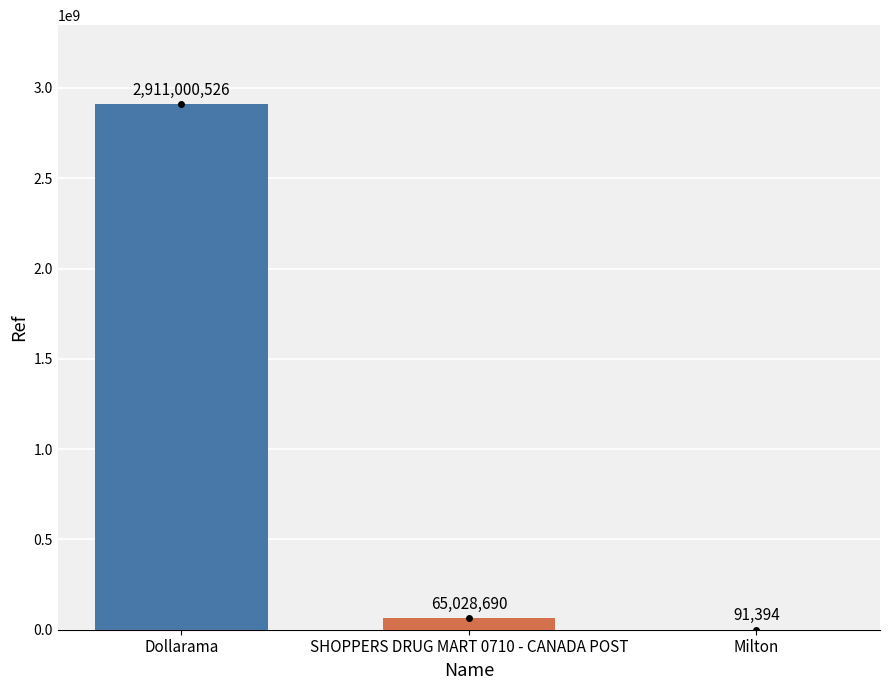

What is the sum of the values at Dollarama and SHOPPERS DRUG MART 0710 - CANADA POST?

2976029216